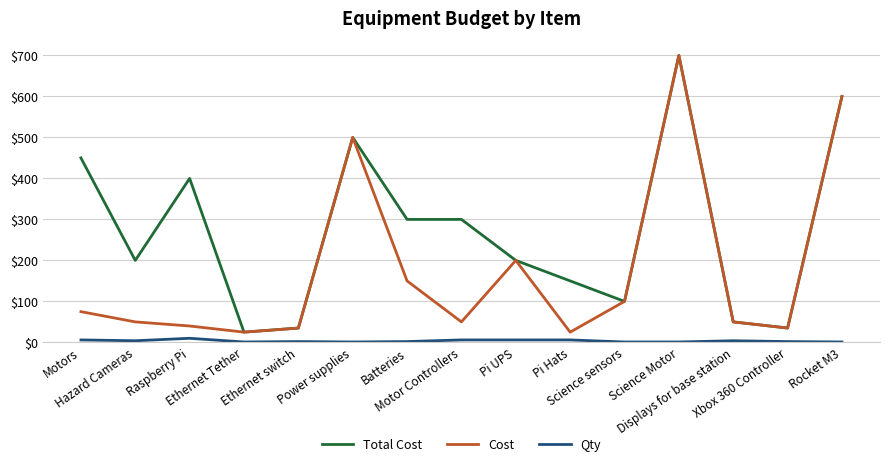

Rank the series by their average value, from lowest to highest.

Qty, Cost, Total Cost